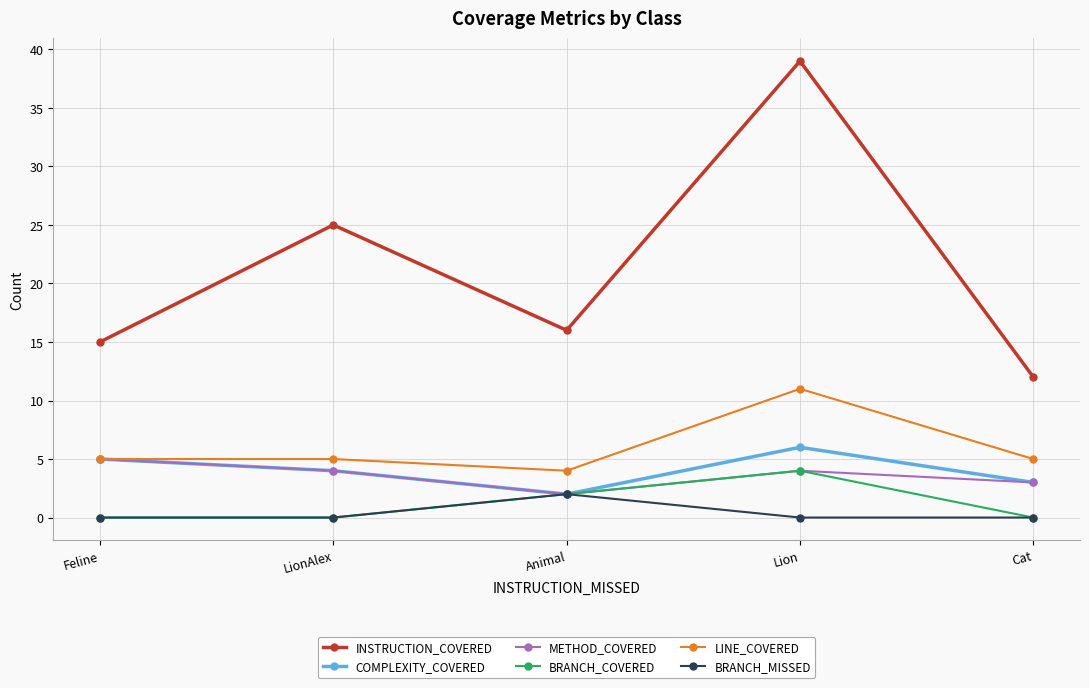

What is the sum of all BRANCH_MISSED values?

2